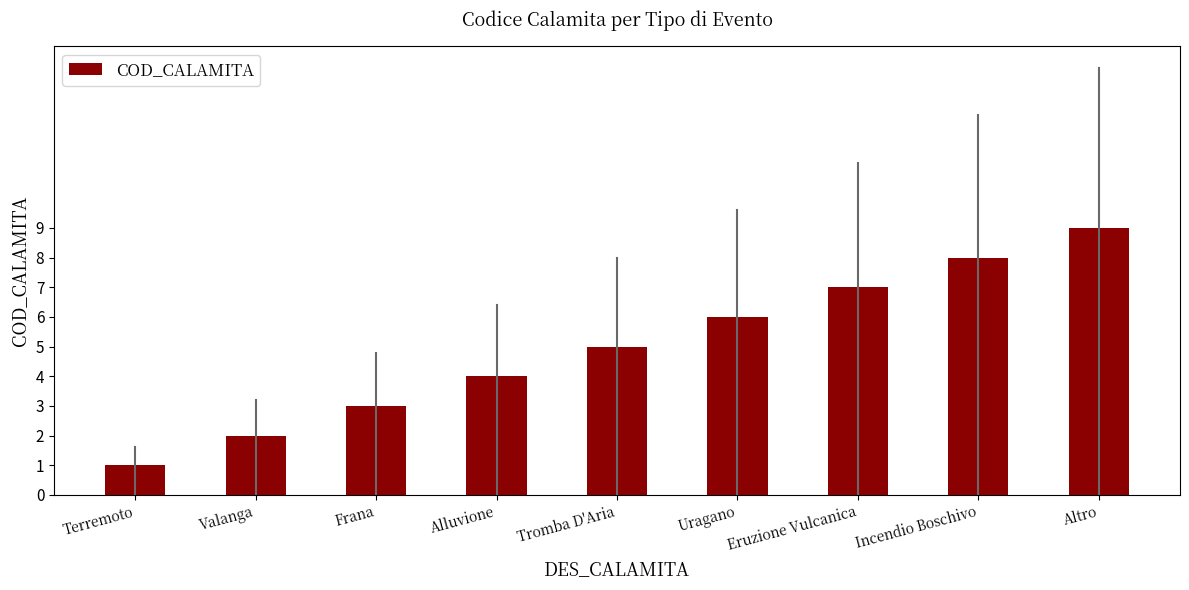

What is the label of the 5th bar from the left?

Tromba D'Aria